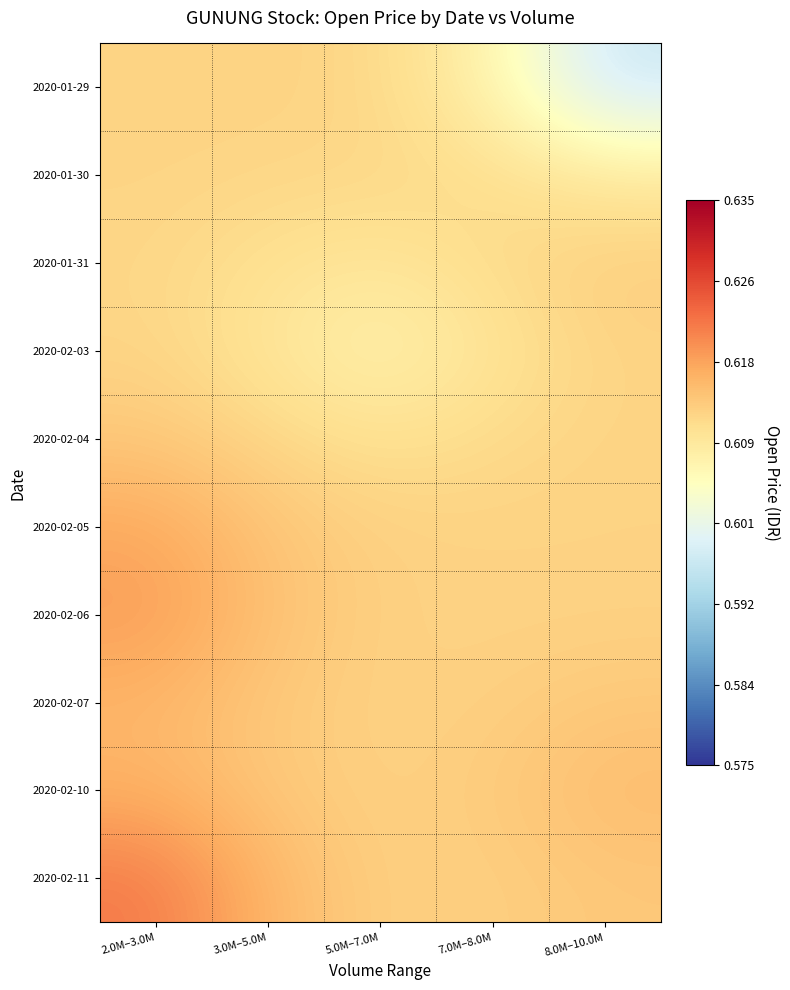

Reading left to right, extract all data points from this chart.

2020-01-29: 2.0M–3.0M=0.6	3.0M–5.0M=0.6	5.0M–7.0M=0.6	7.0M–8.0M=0.6	8.0M–10.0M=0.6
2020-01-30: 2.0M–3.0M=0.6	3.0M–5.0M=0.6	5.0M–7.0M=0.6	7.0M–8.0M=0.6	8.0M–10.0M=0.6
2020-01-31: 2.0M–3.0M=0.6	3.0M–5.0M=0.6	5.0M–7.0M=0.6	7.0M–8.0M=0.6	8.0M–10.0M=0.6
2020-02-03: 2.0M–3.0M=0.6	3.0M–5.0M=0.6	5.0M–7.0M=0.6	7.0M–8.0M=0.6	8.0M–10.0M=0.6
2020-02-04: 2.0M–3.0M=0.6	3.0M–5.0M=0.6	5.0M–7.0M=0.6	7.0M–8.0M=0.6	8.0M–10.0M=0.6
2020-02-05: 2.0M–3.0M=0.6	3.0M–5.0M=0.6	5.0M–7.0M=0.6	7.0M–8.0M=0.6	8.0M–10.0M=0.6
2020-02-06: 2.0M–3.0M=0.6	3.0M–5.0M=0.6	5.0M–7.0M=0.6	7.0M–8.0M=0.6	8.0M–10.0M=0.6
2020-02-07: 2.0M–3.0M=0.6	3.0M–5.0M=0.6	5.0M–7.0M=0.6	7.0M–8.0M=0.6	8.0M–10.0M=0.6
2020-02-10: 2.0M–3.0M=0.6	3.0M–5.0M=0.6	5.0M–7.0M=0.6	7.0M–8.0M=0.6	8.0M–10.0M=0.6
2020-02-11: 2.0M–3.0M=0.6	3.0M–5.0M=0.6	5.0M–7.0M=0.6	7.0M–8.0M=0.6	8.0M–10.0M=0.6